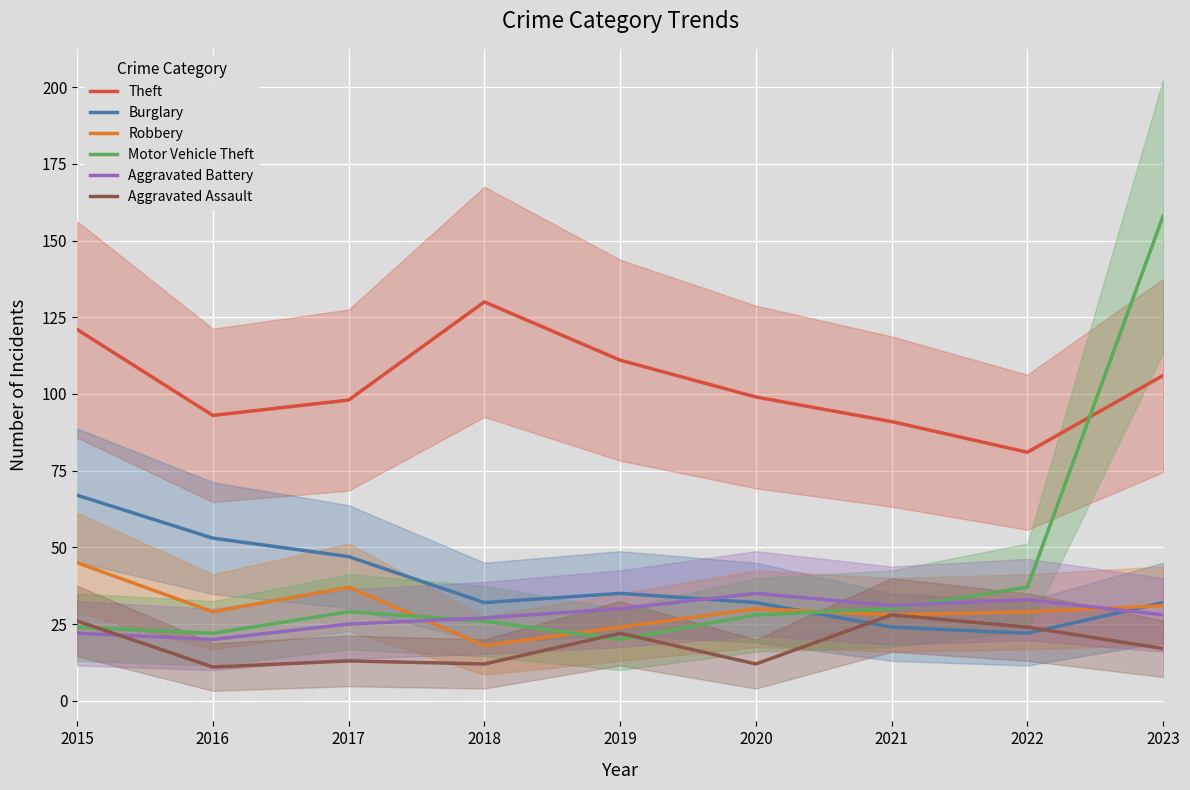

What is the average value of the Burglary series?

38